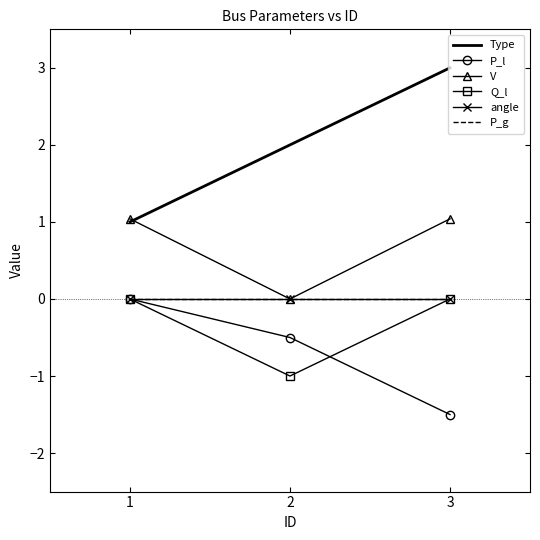

Where is Q_l nearest to the value 0?

1